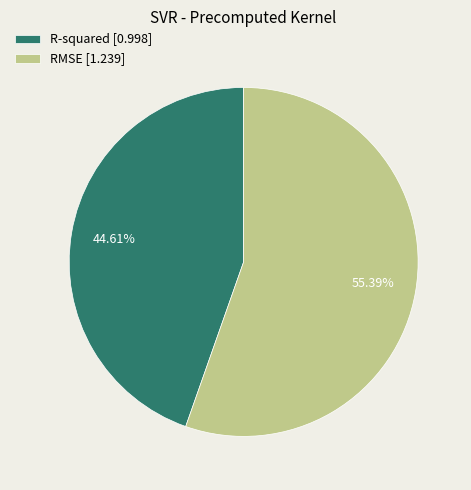

Rank the categories by value from highest to lowest.

RMSE, R-squared